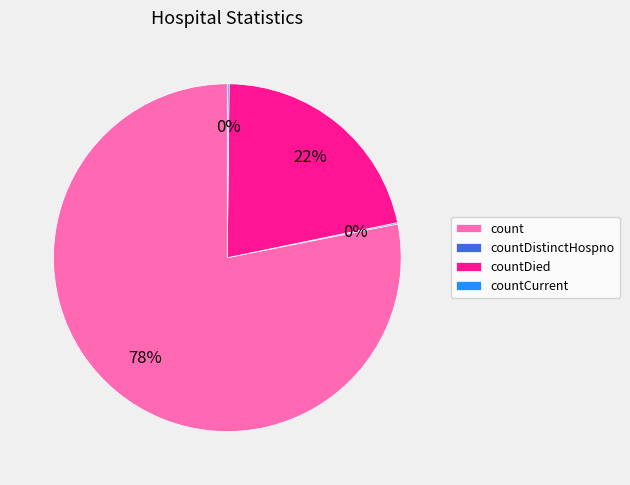

What percentage is the count slice, to the nearest percent?

78%